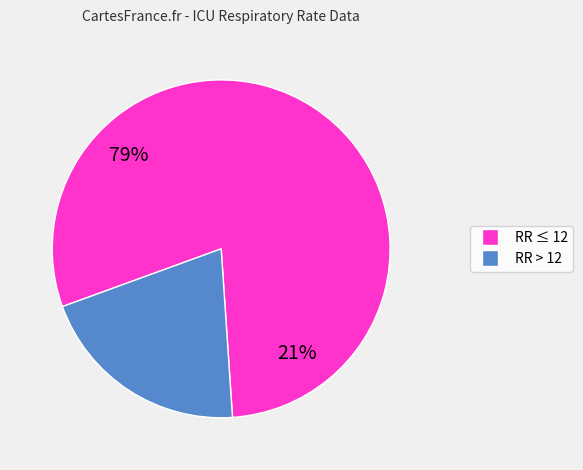

Does 12 account for over 50% of the chart?

No